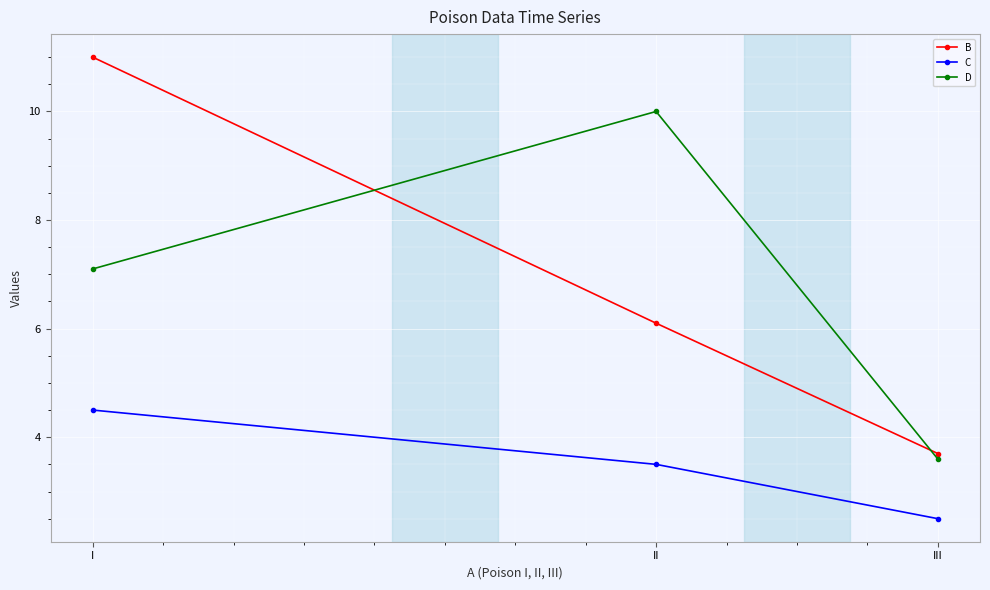

Does the chart display data point markers on the line(s)?

Yes